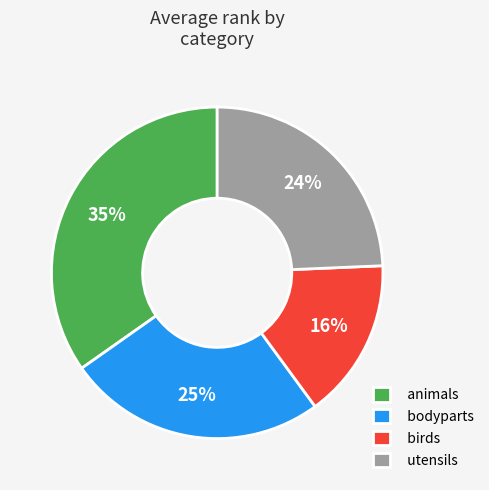

The animals slice represents 49% of the pie. True or false?

False